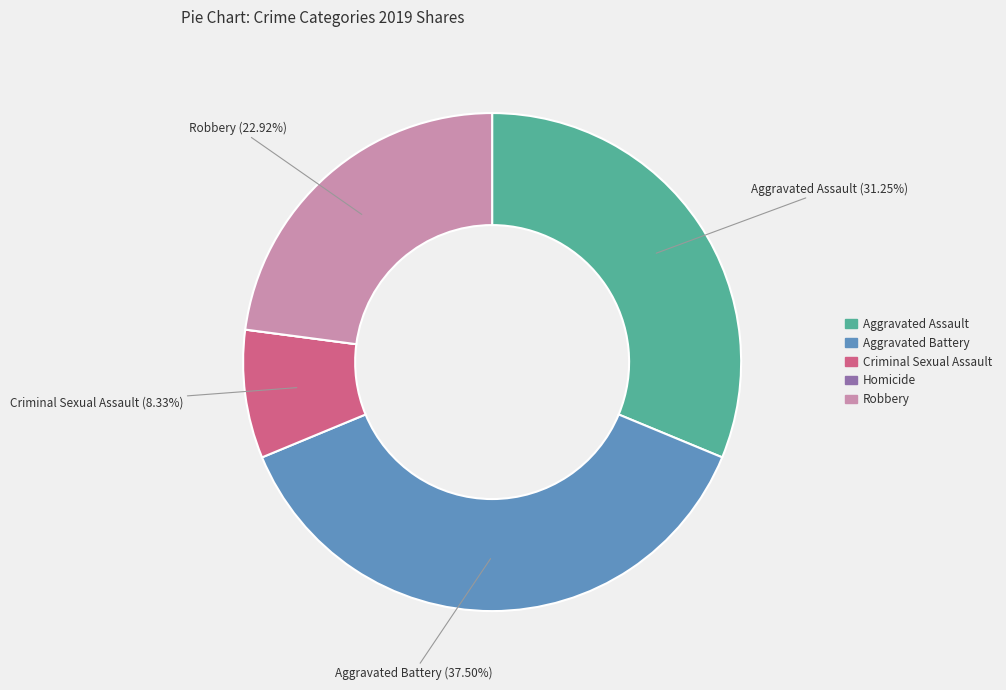

Does any single category account for the majority?

No